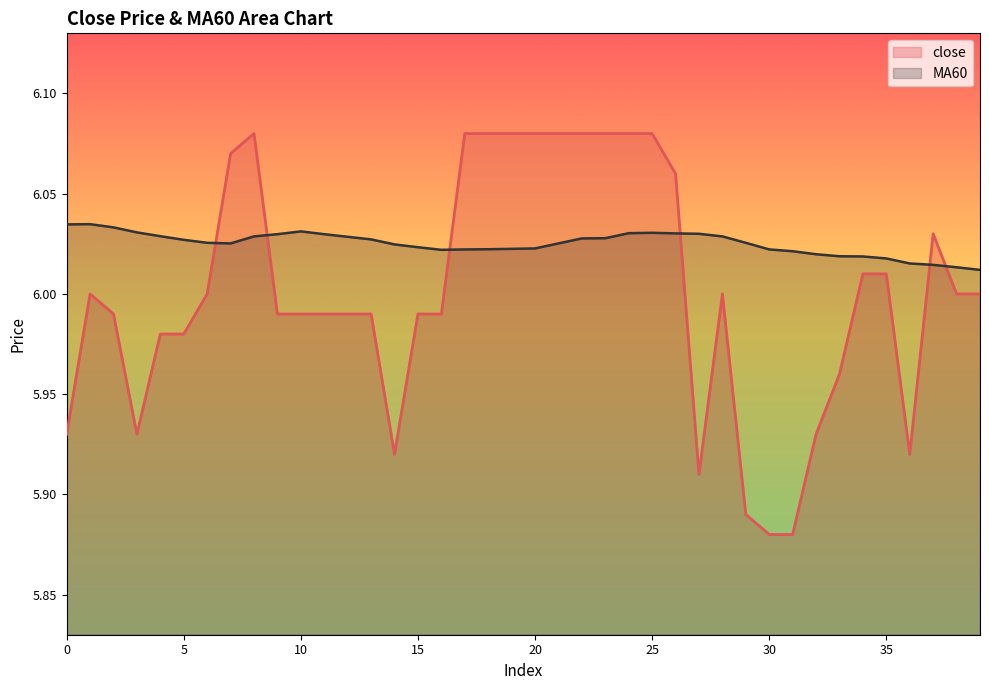

Is it true that MA60 equals 2.7 at 3?

False